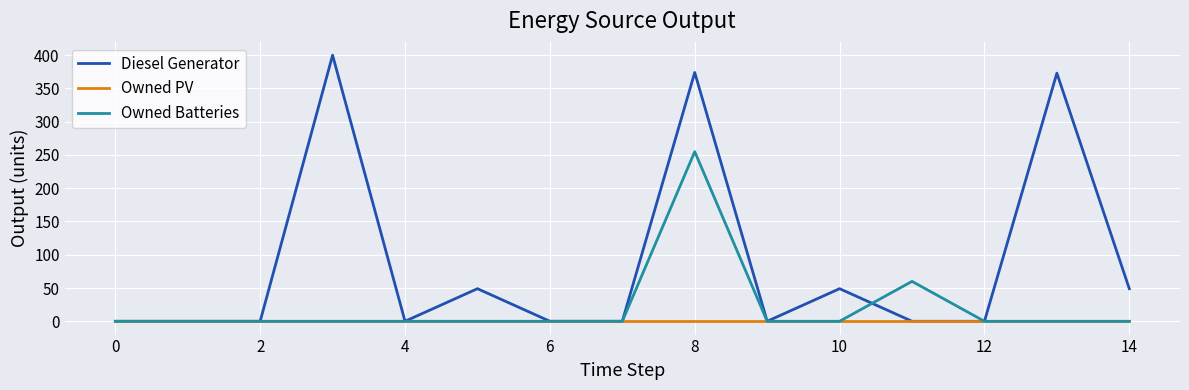

What is the greatest value displayed?

400